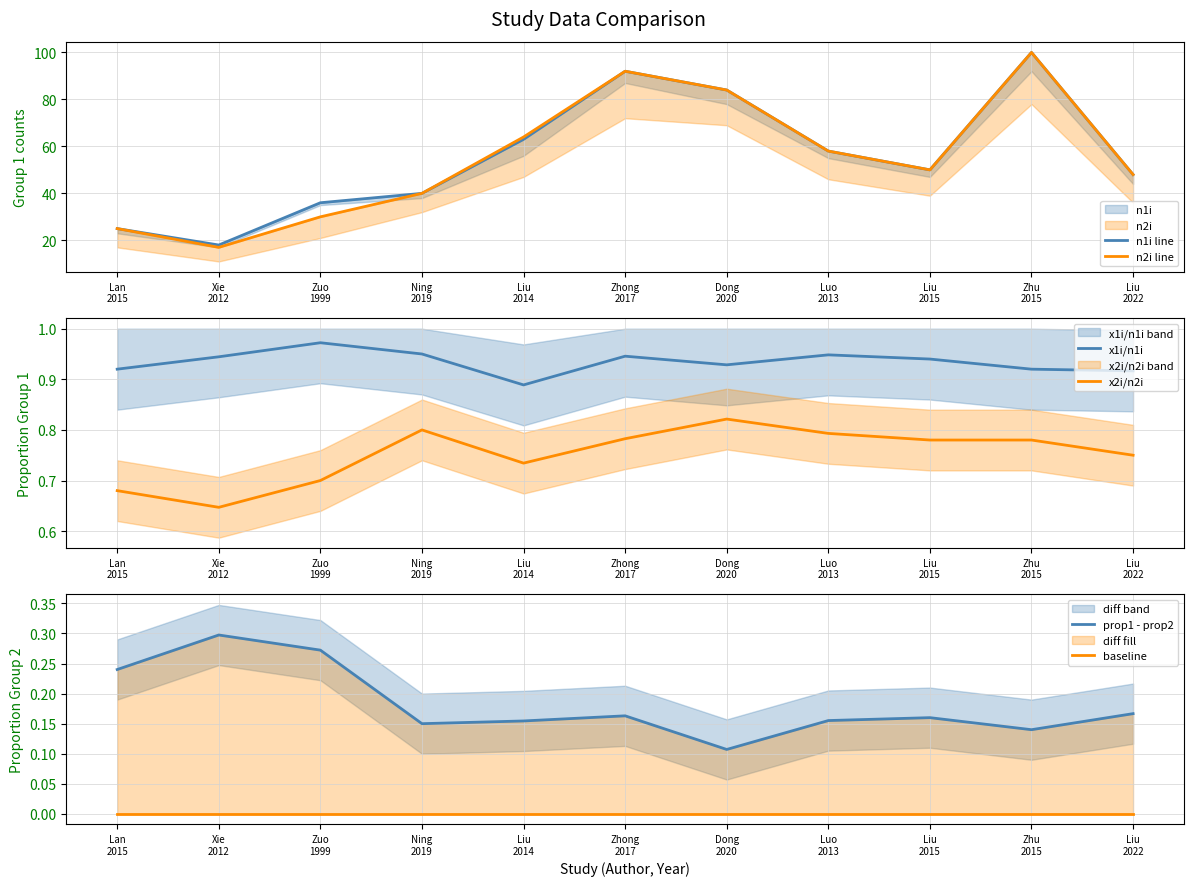

What is the average value of the n1i line series?

55.8